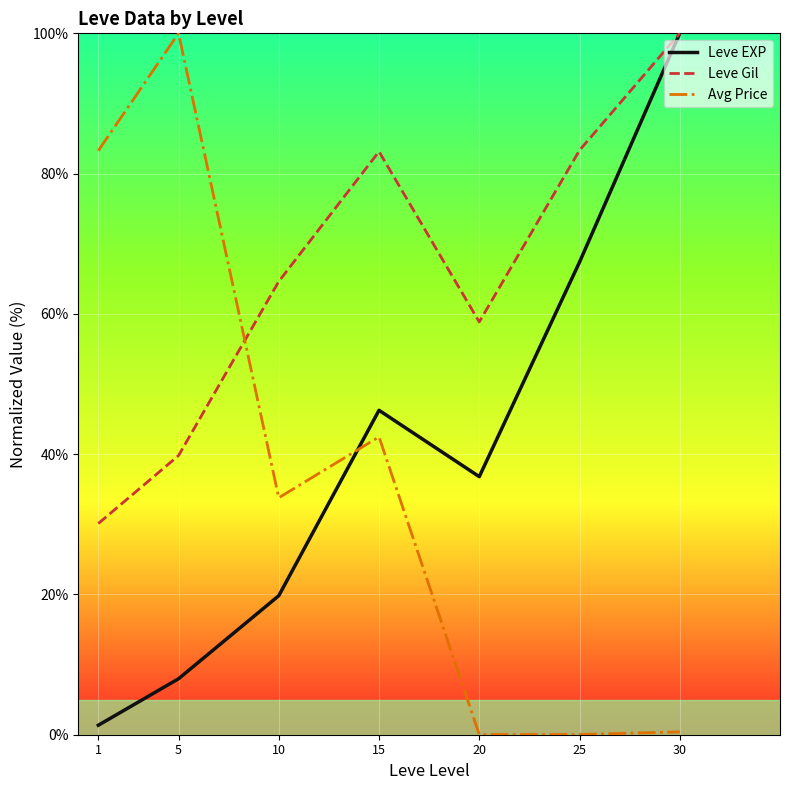

Which series has the largest total across all categories?

Leve Gil